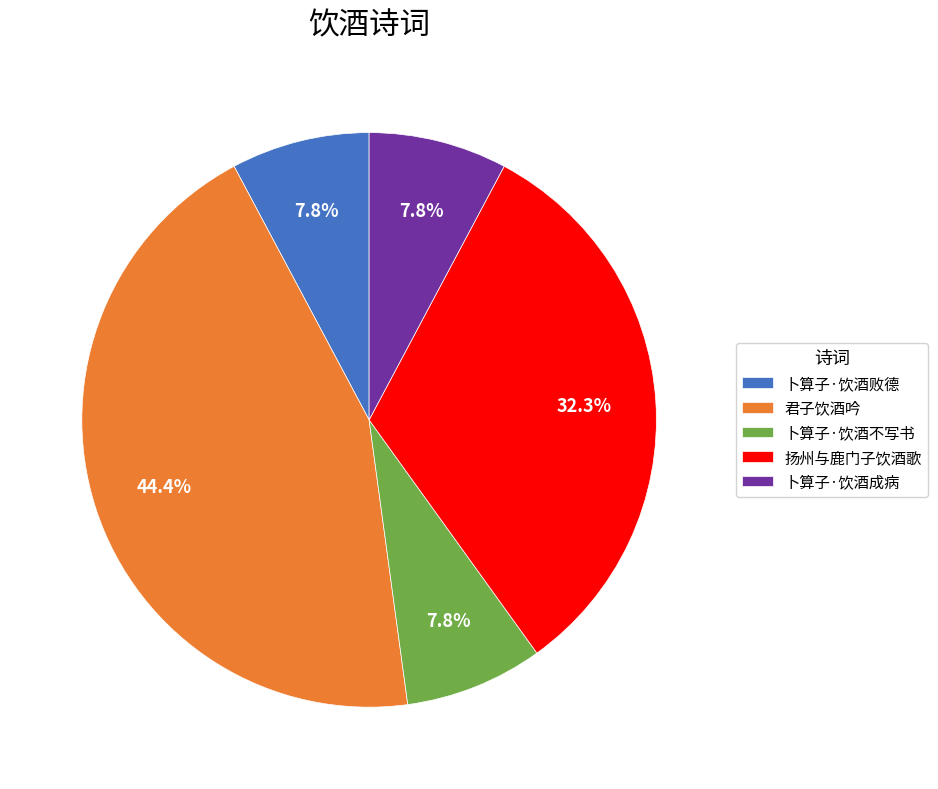

Is 扬州与鹿门子饮酒歌 the majority of the pie?

No